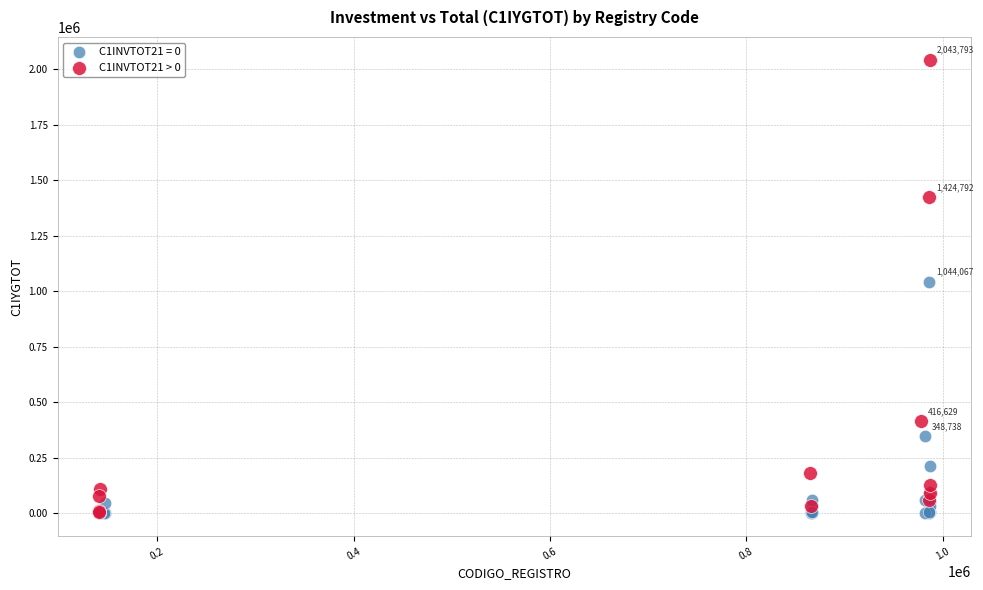

Which series has the largest Y range (max minus min)?

C1INVTOT21 > 0